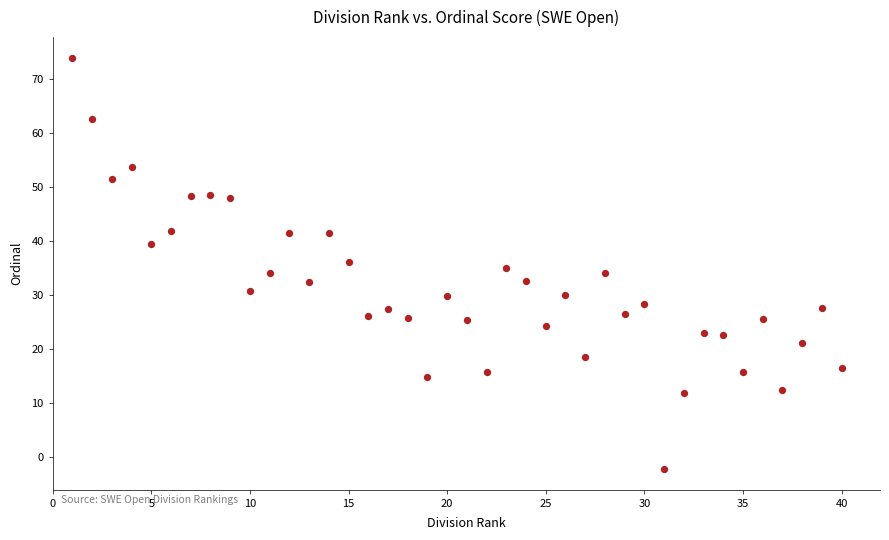

What is the range of Y values (max minus min)?

76.2